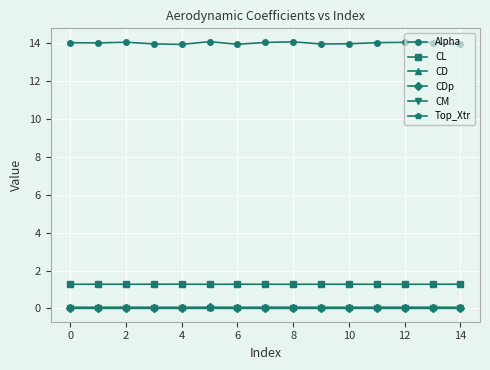

Which series has the largest range (max minus min)?

Alpha